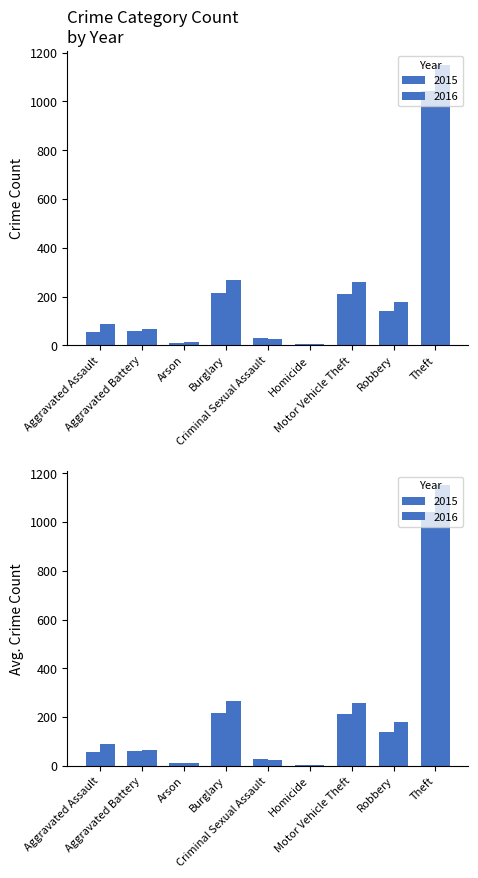

What is the lowest value of the 2018 series?

4